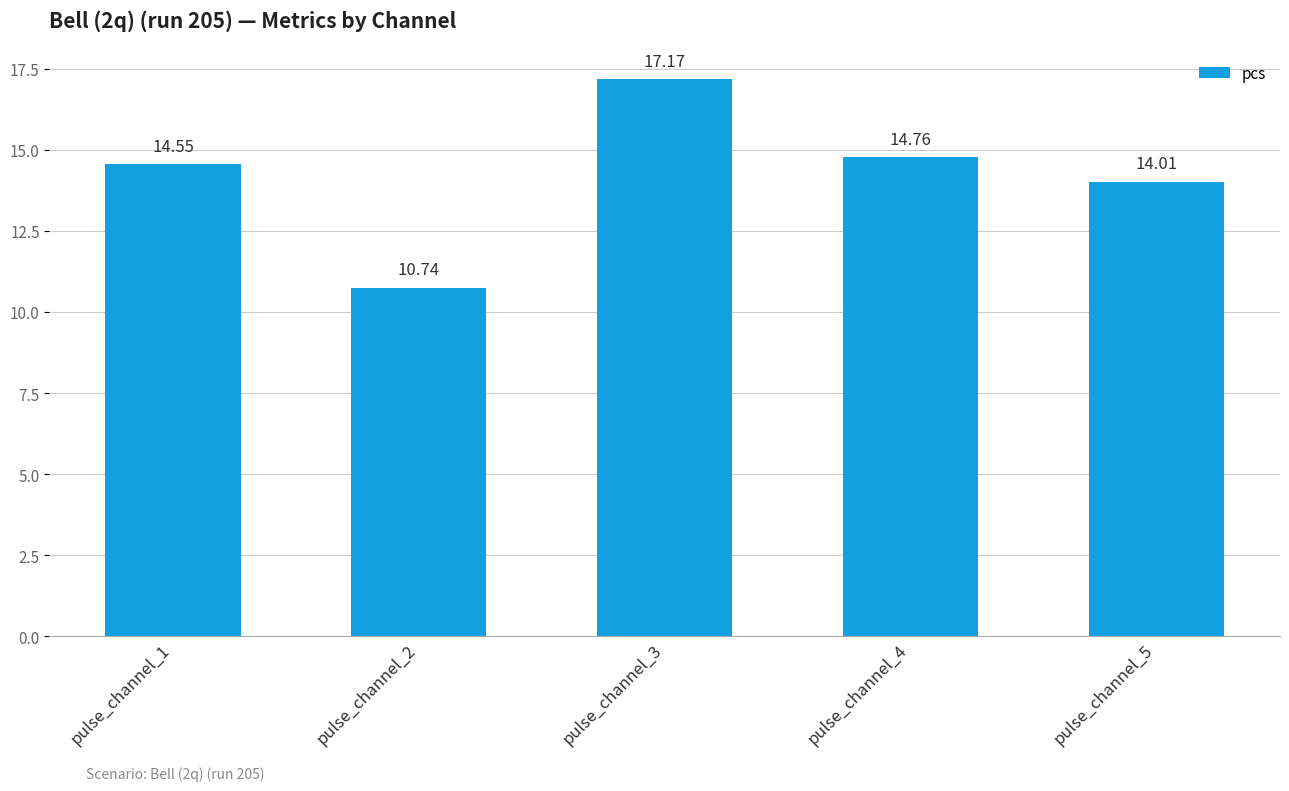

List the labels in order of value, smallest first.

pulse_channel_2, pulse_channel_5, pulse_channel_1, pulse_channel_4, pulse_channel_3